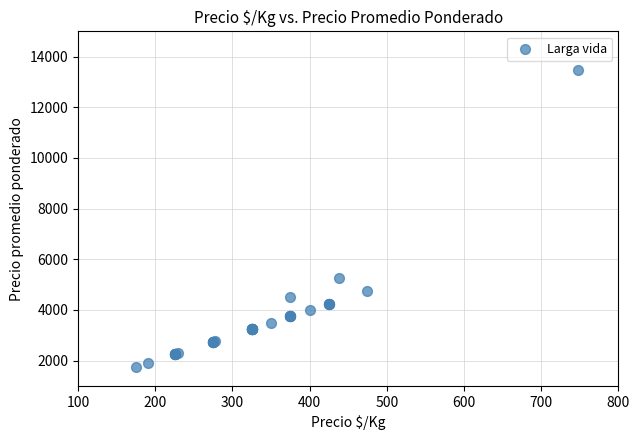

What Y value in the scatter plot is closest to 7602?

5250